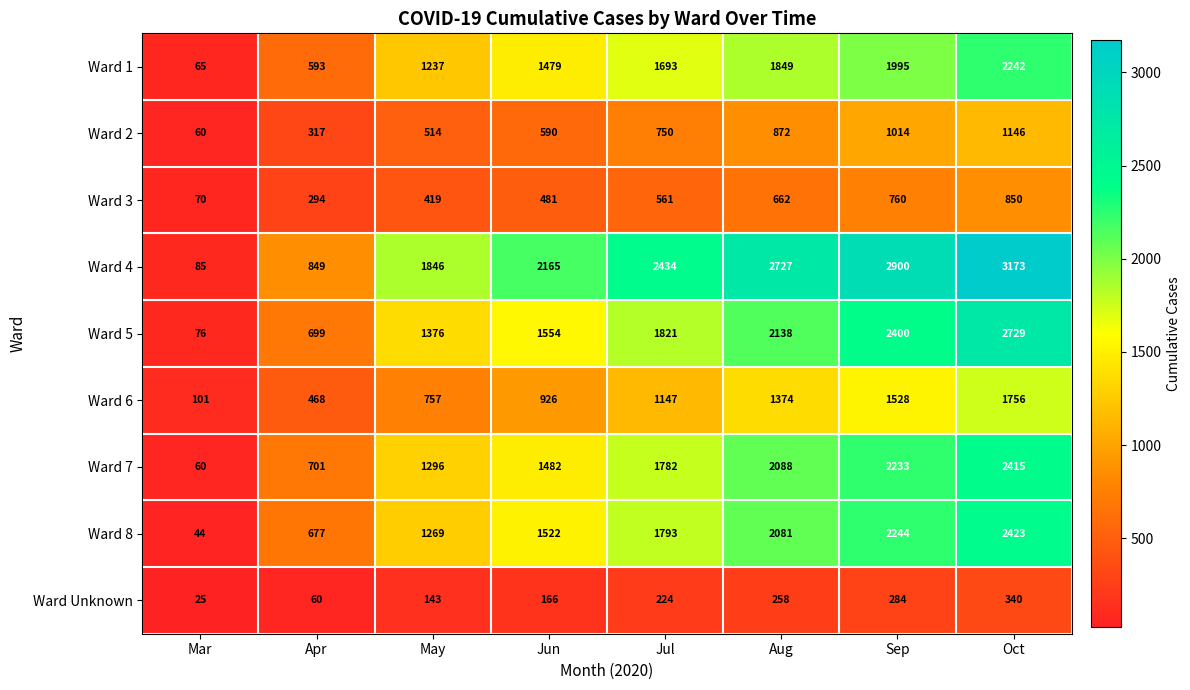

True or false: Ward Unknown has a value of 166 at Jun.

True